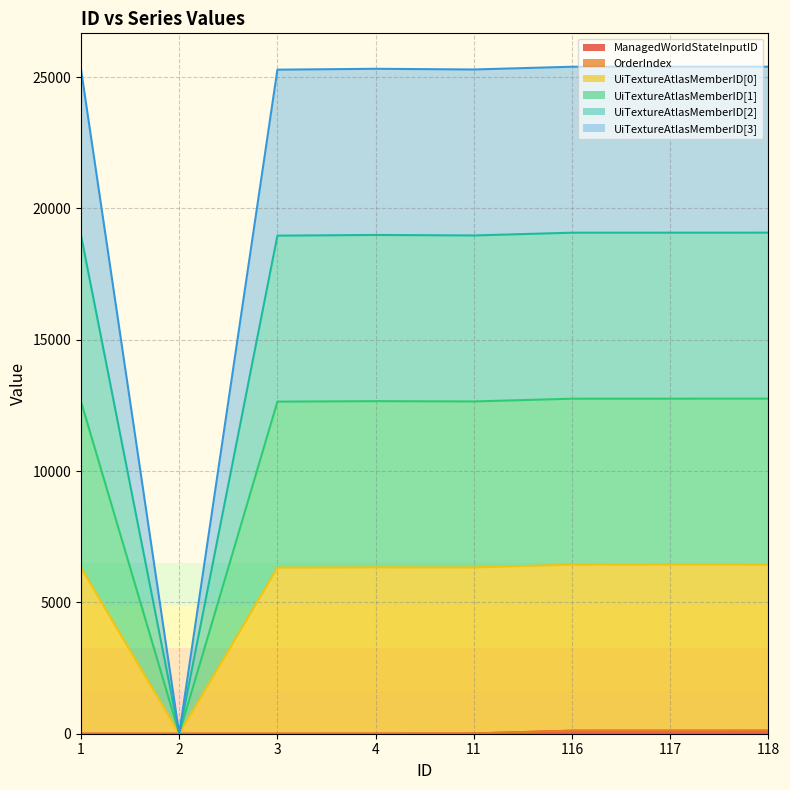

The ManagedWorldStateInputID series shows 167 at 116. True or false?

False